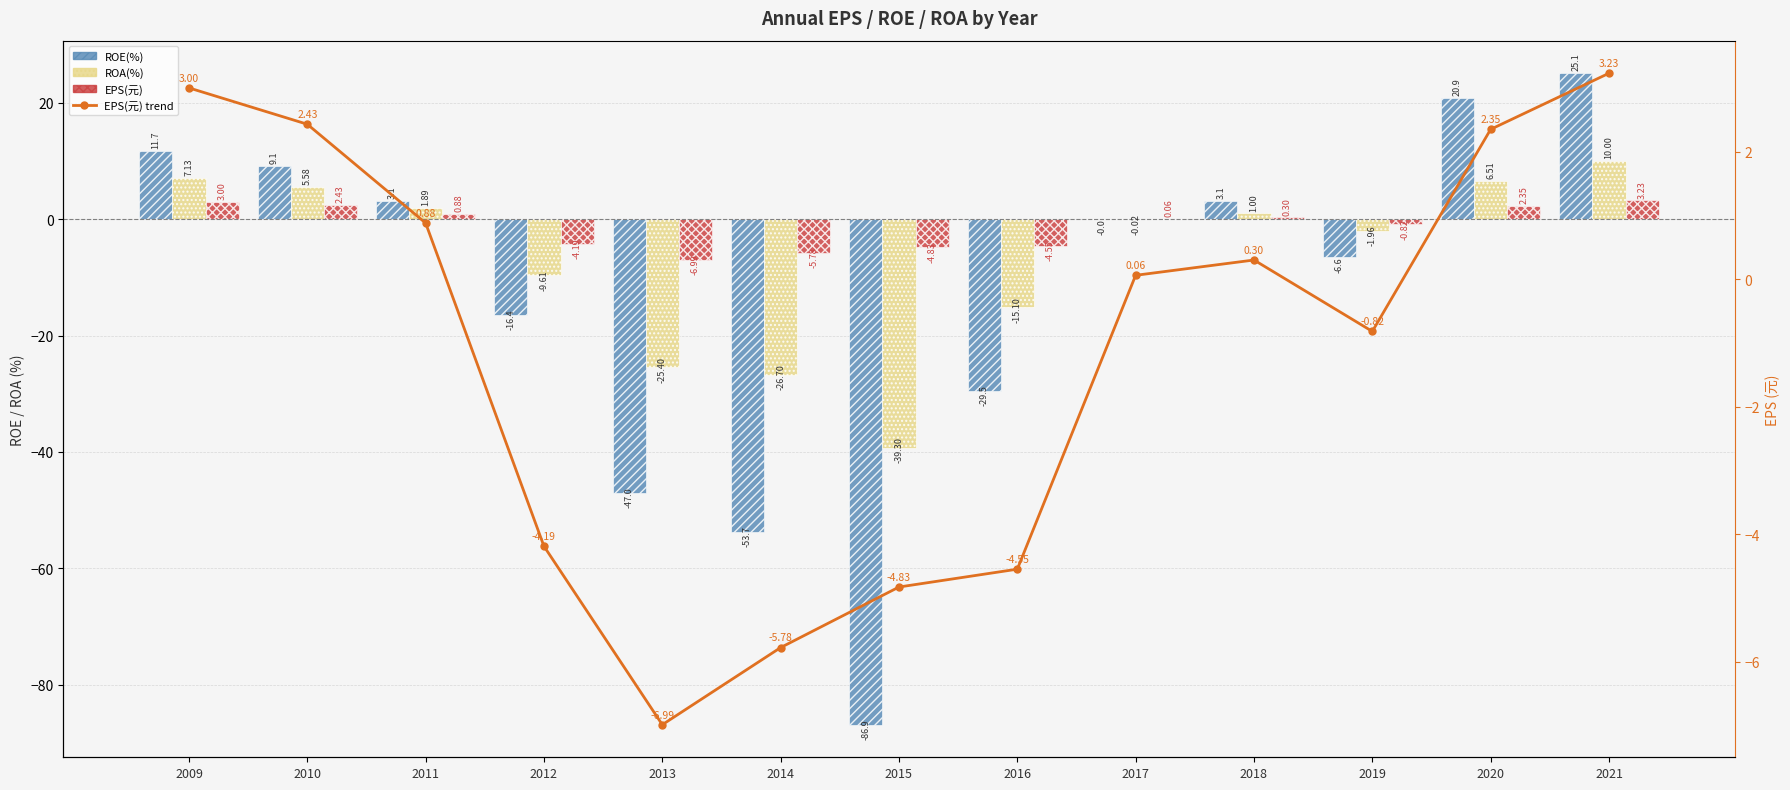

Which series changed the most between 2016 and 2020?

ROE(%)